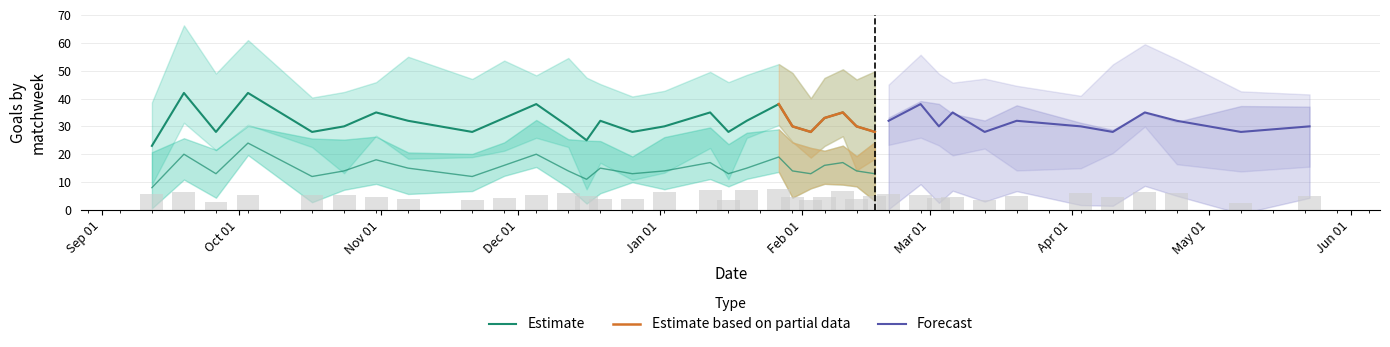

How many values in the Away Goals series exceed 16?

18